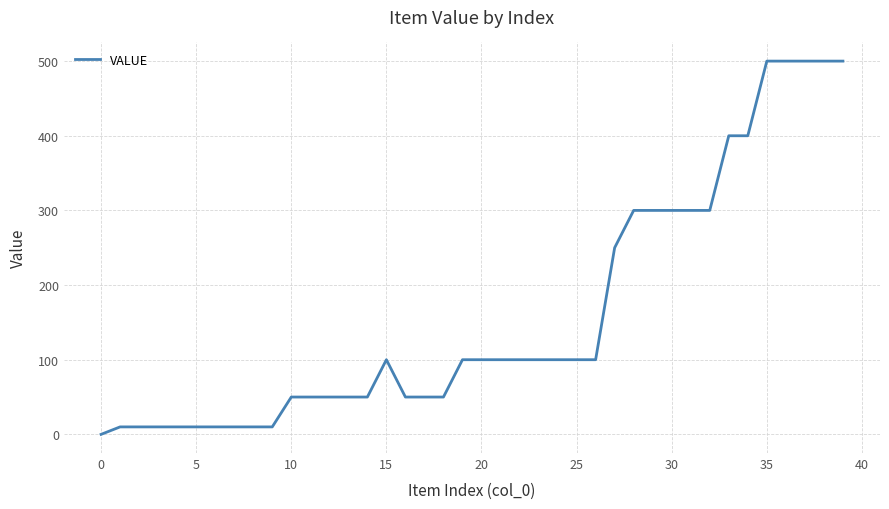

What is the greatest value displayed?

500